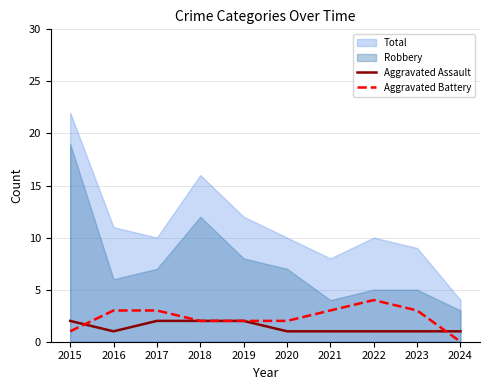

True or false: Aggravated Assault has a value of 1 at 2022.

True